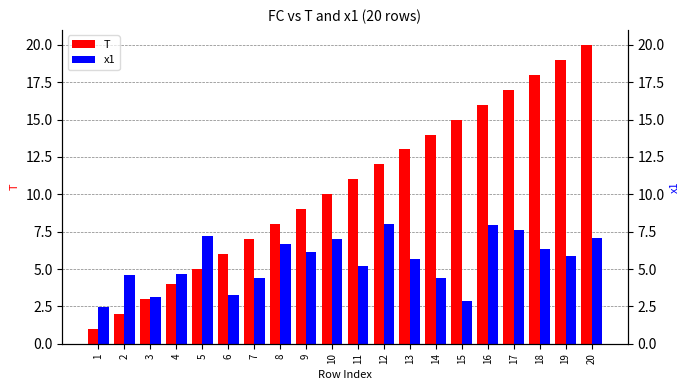

At how many categories does at least one series exceed 2?

20